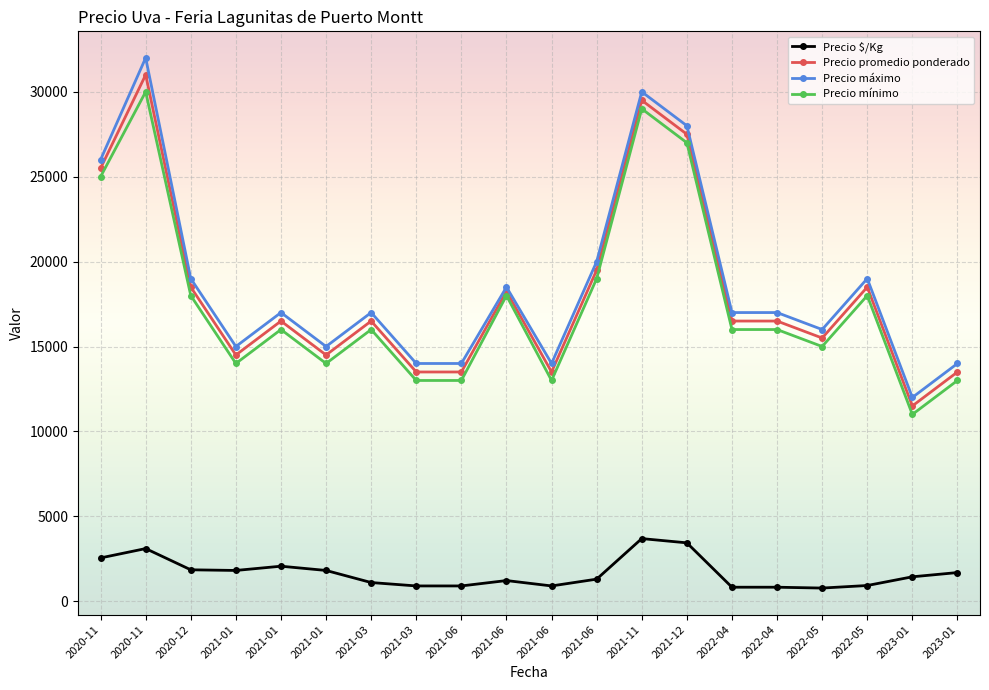

Reading right to left, transcribe all the data shown in this chart.

Precio $/Kg: 2023-01=1688	2023-01=1438	2022-05=925	2022-05=775	2022-04=825	2022-04=825	2021-12=3438	2021-11=3688	2021-06=1300	2021-06=900	2021-06=1217	2021-06=900	2021-03=900	2021-03=1100	2021-01=1812	2021-01=2062	2021-01=1812	2020-12=1850	2020-11=3100	2020-11=2550
Precio promedio ponderado: 2023-01=13500	2023-01=11500	2022-05=18500	2022-05=15500	2022-04=16500	2022-04=16500	2021-12=27500	2021-11=29500	2021-06=19500	2021-06=13500	2021-06=18250	2021-06=13500	2021-03=13500	2021-03=16500	2021-01=14500	2021-01=16500	2021-01=14500	2020-12=18500	2020-11=31000	2020-11=25500
Precio máximo: 2023-01=14000	2023-01=12000	2022-05=19000	2022-05=16000	2022-04=17000	2022-04=17000	2021-12=28000	2021-11=30000	2021-06=20000	2021-06=14000	2021-06=18500	2021-06=14000	2021-03=14000	2021-03=17000	2021-01=15000	2021-01=17000	2021-01=15000	2020-12=19000	2020-11=32000	2020-11=26000
Precio mínimo: 2023-01=13000	2023-01=11000	2022-05=18000	2022-05=15000	2022-04=16000	2022-04=16000	2021-12=27000	2021-11=29000	2021-06=19000	2021-06=13000	2021-06=18000	2021-06=13000	2021-03=13000	2021-03=16000	2021-01=14000	2021-01=16000	2021-01=14000	2020-12=18000	2020-11=30000	2020-11=25000